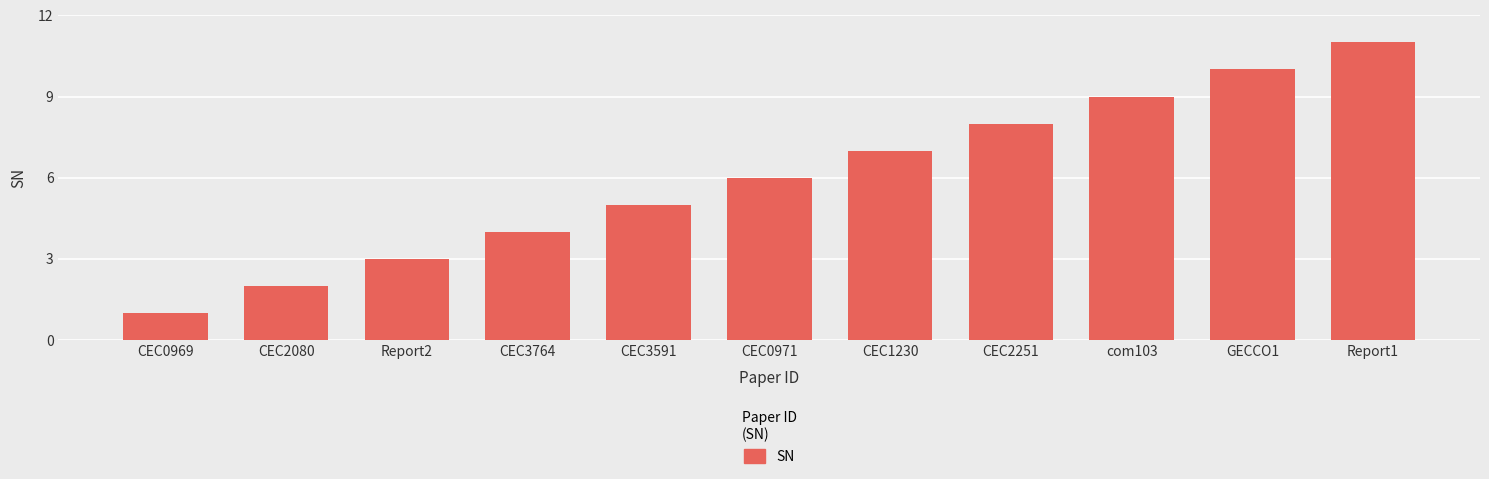

Which label corresponds to the largest value in the chart?

Report1